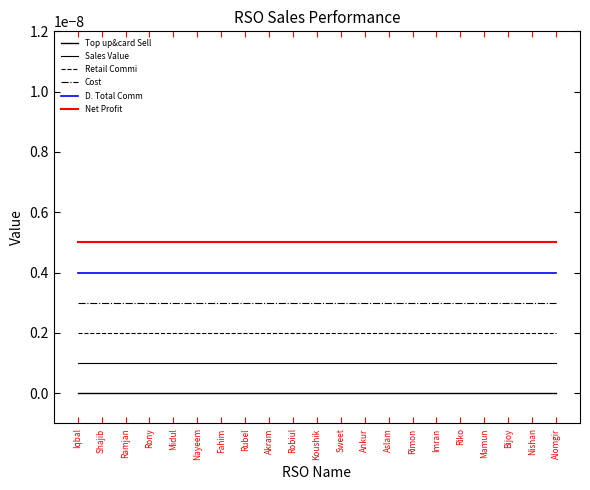

Which series changed the most between Rony and Mamun?

Top up&card Sell